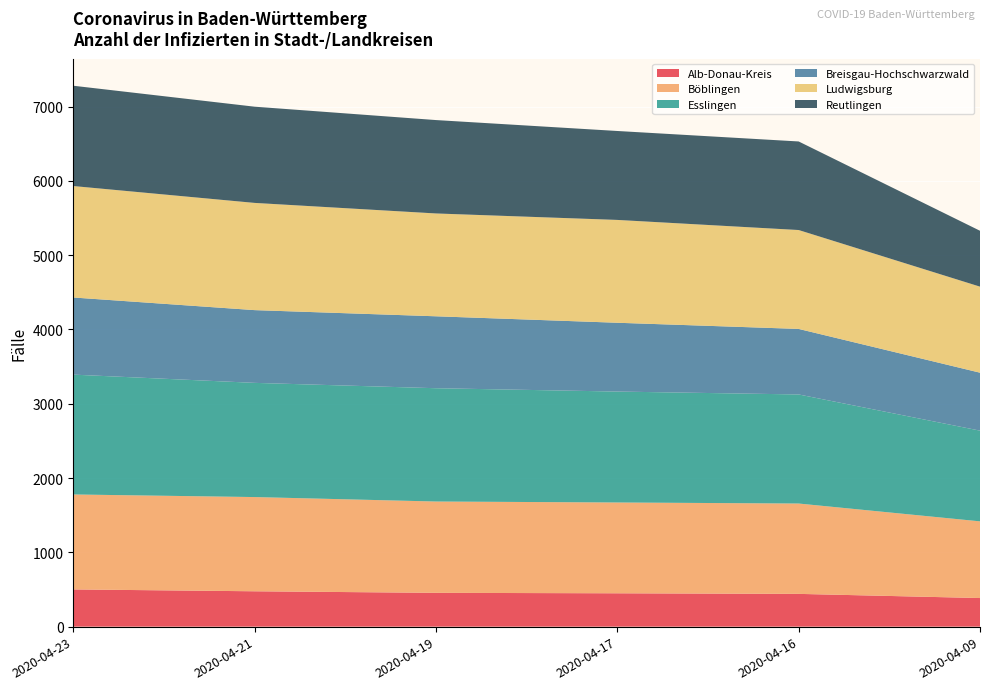

Reading right to left, transcribe all the data shown in this chart.

Alb-Donau-Kreis: 385	441	449	455	476	501
Böblingen: 1032	1216	1222	1229	1268	1278
Esslingen: 1221	1468	1493	1525	1537	1613
Breisgau-Hochschwarzwald: 780	882	926	968	979	1038
Ludwigsburg: 1158	1331	1384	1384	1443	1500
Reutlingen: 752	1192	1197	1257	1295	1350